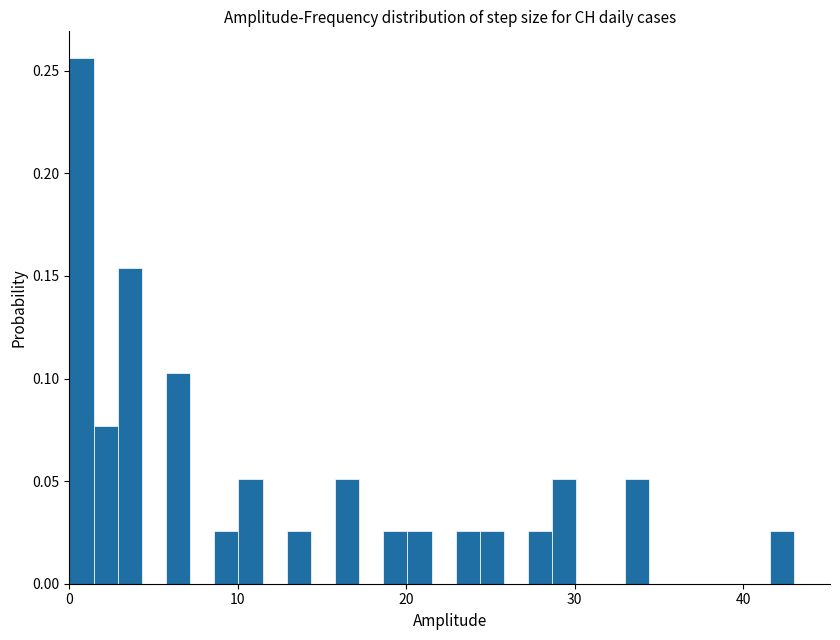

Around what value on the x-axis is the tallest bar? Give the approximate position of its centre, as read against the axis.

1